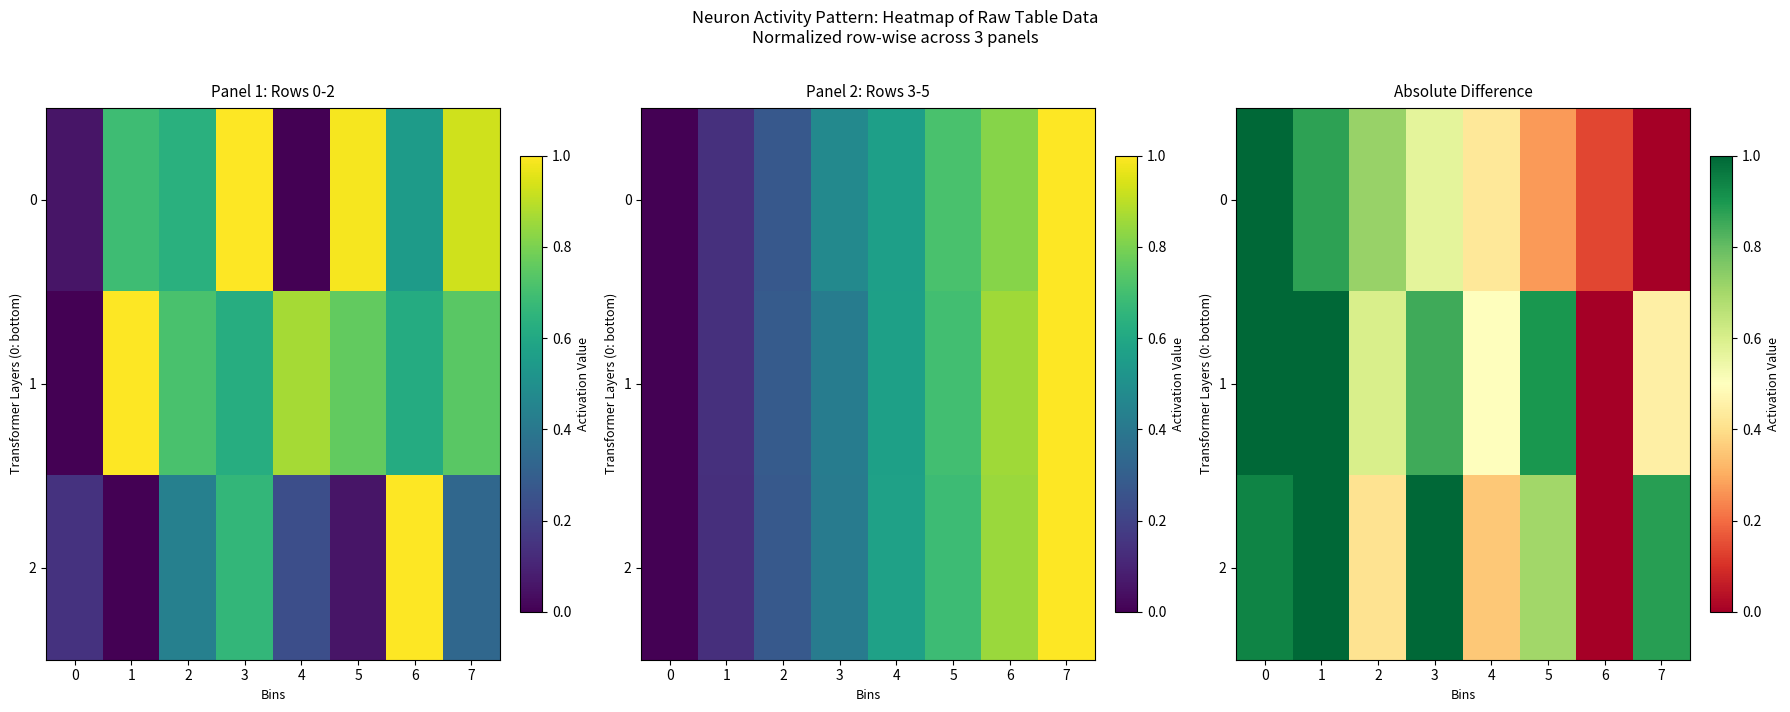

Is it true that 1 equals 0.9 at 4?

False